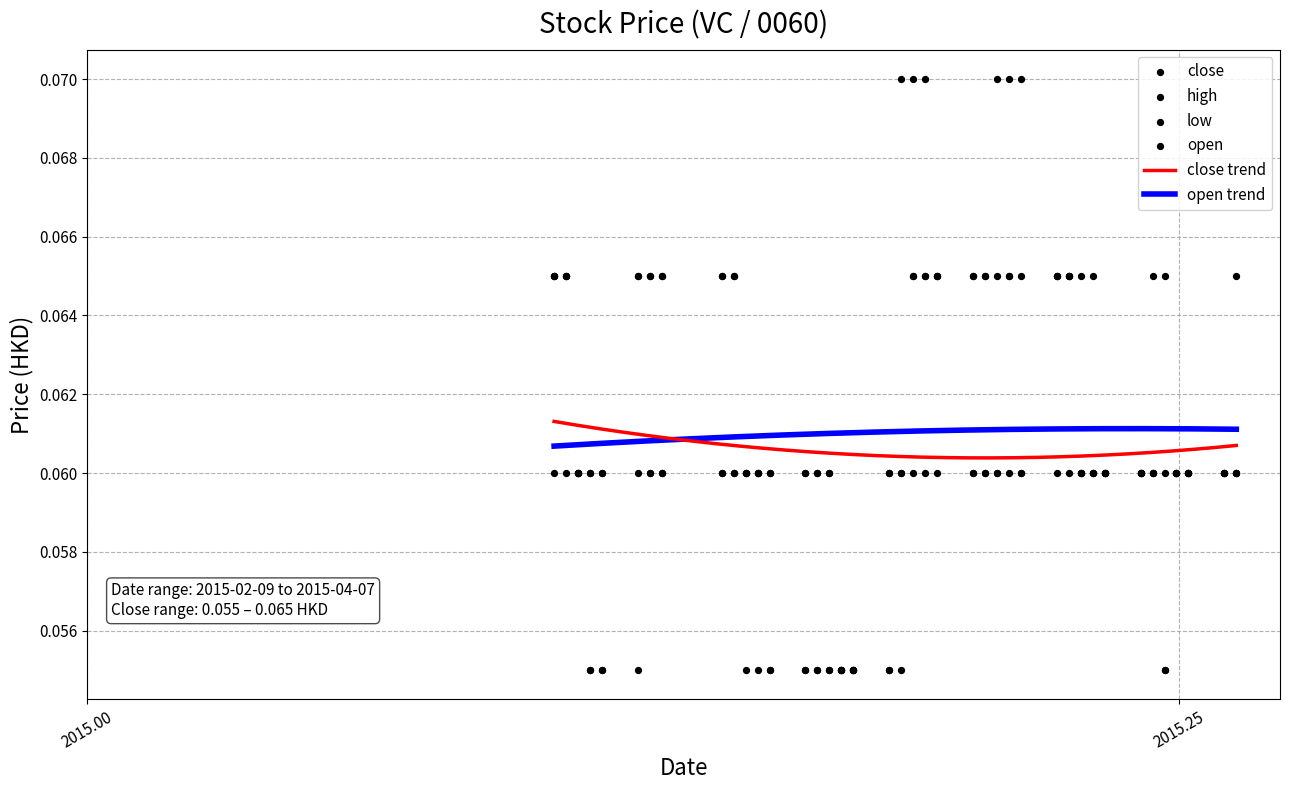

Which series reaches the minimum Y coordinate?

close